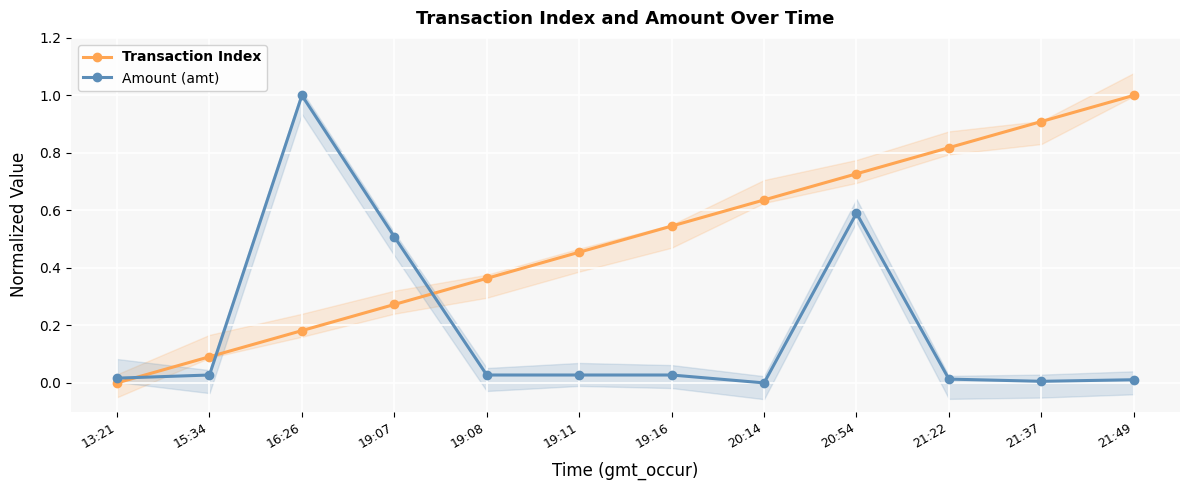

List the labels in order of Amount (amt) value, smallest first.

20:14, 21:37, 21:49, 21:22, 13:21, 15:34, 19:08, 19:11, 19:16, 19:07, 20:54, 16:26